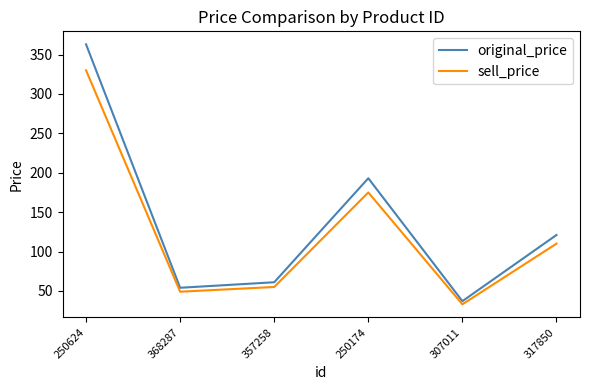

True or false: sell_price and original_price intersect in this chart.

False